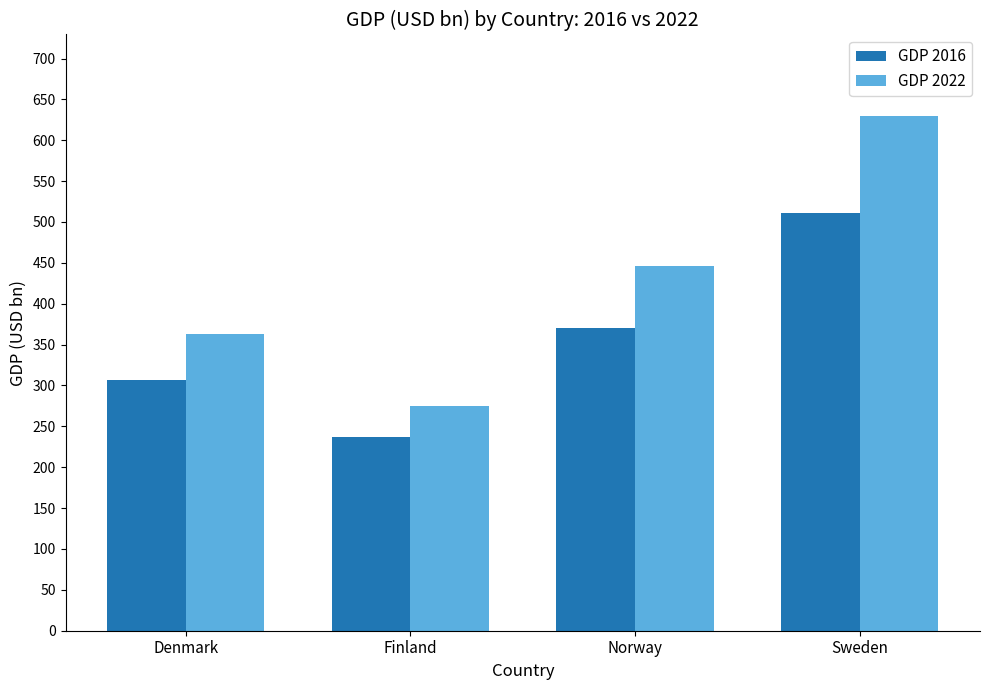

What are all the series names shown in the legend?

GDP 2016, GDP 2022